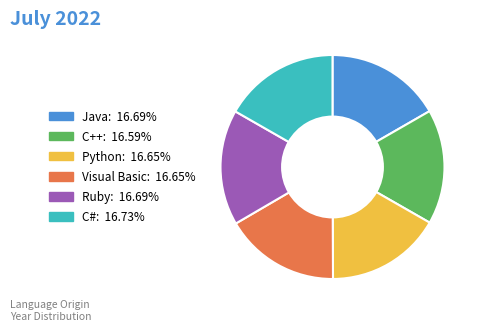

Does any single category account for the majority?

No